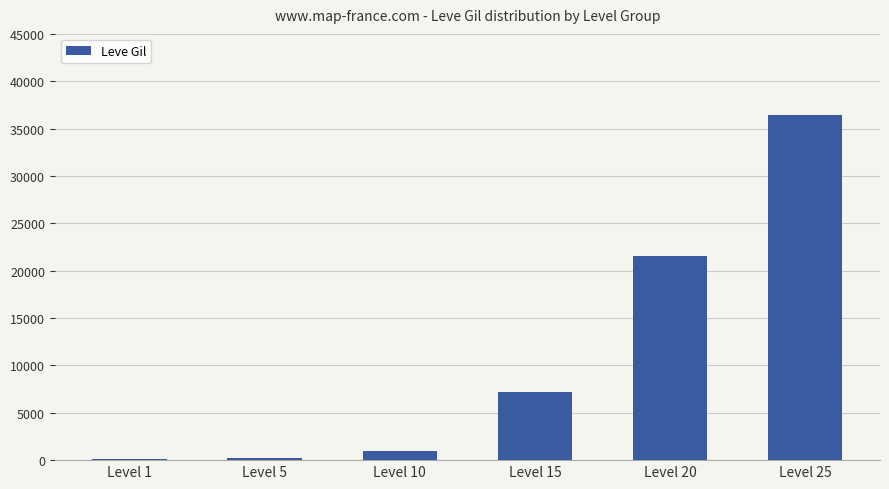

What is the change in value from Level 20 to Level 25?

+14790